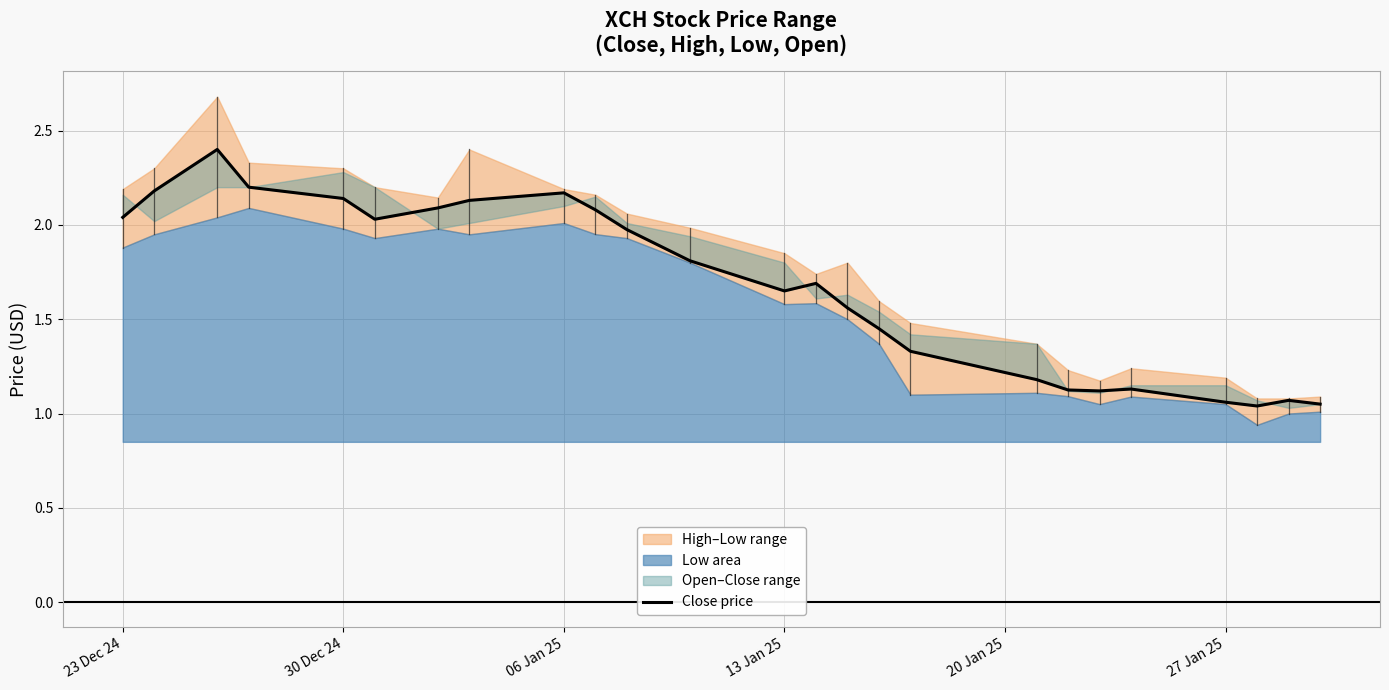

What is the minimum value shown in the chart?

1.0